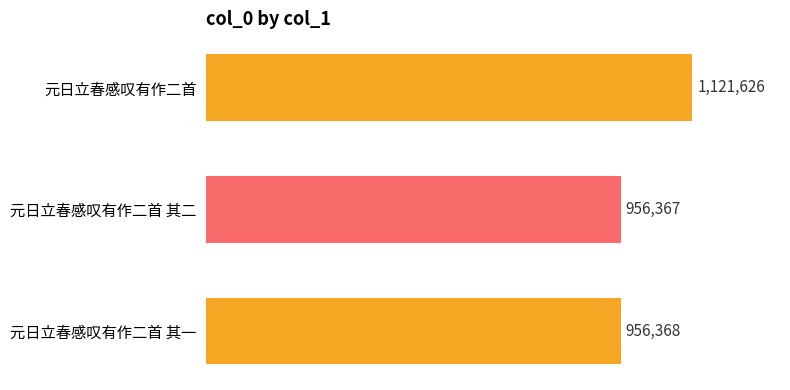

What is the sum of the values at 元日立春感叹有作二首 and 元日立春感叹有作二首 其一?

2077994